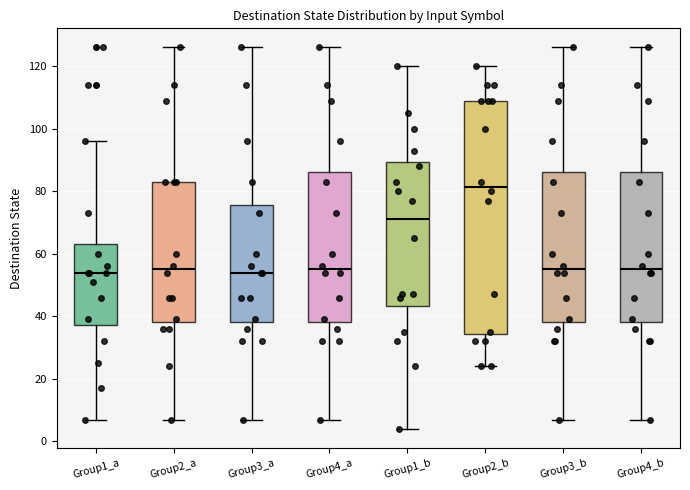

Reading left to right, read every box against the y-axis: the position of its median line, the range the box covers, and the ends of its whiskers. The values are not printed on the chart, so give them approximately, as read against the axis.

Group1_a: median 54, box 38 to 64, whiskers 8 to 96
Group2_a: median 56, box 38 to 84, whiskers 8 to 126
Group3_a: median 54, box 38 to 76, whiskers 8 to 126
Group4_a: median 56, box 38 to 86, whiskers 8 to 126
Group1_b: median 72, box 44 to 90, whiskers 4 to 120
Group2_b: median 82, box 34 to 110, whiskers 24 to 120
Group3_b: median 56, box 38 to 86, whiskers 8 to 126
Group4_b: median 56, box 38 to 86, whiskers 8 to 126